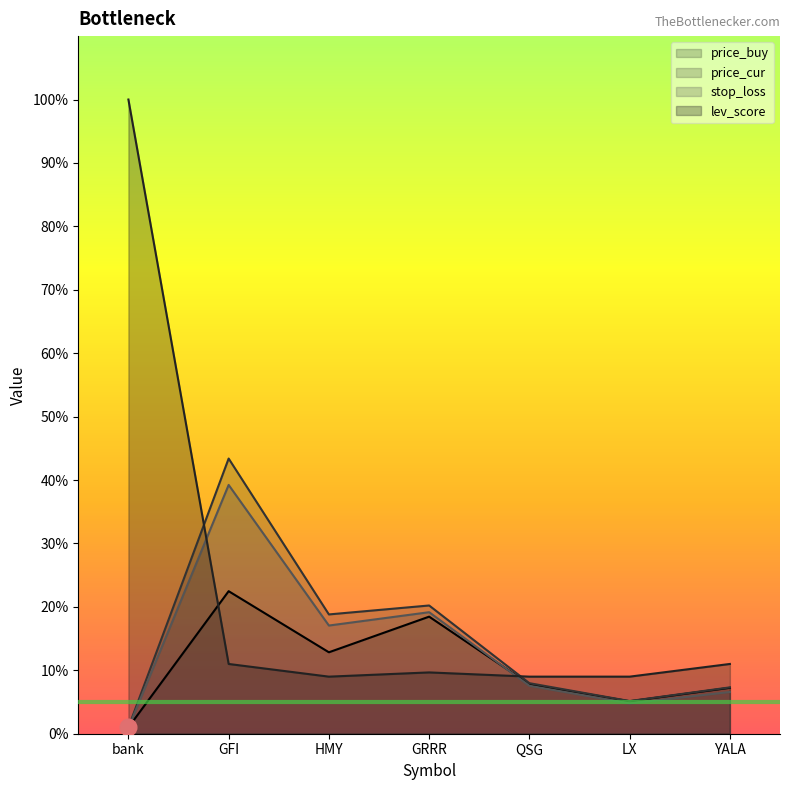

What is the greatest value displayed?

100.0